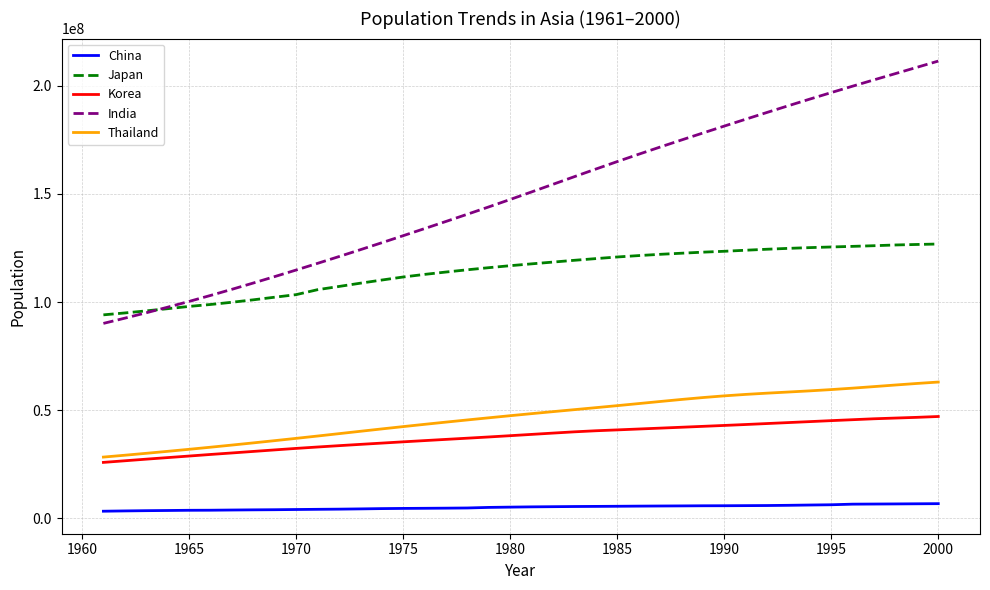

What is the maximum value shown in the chart?

211513822